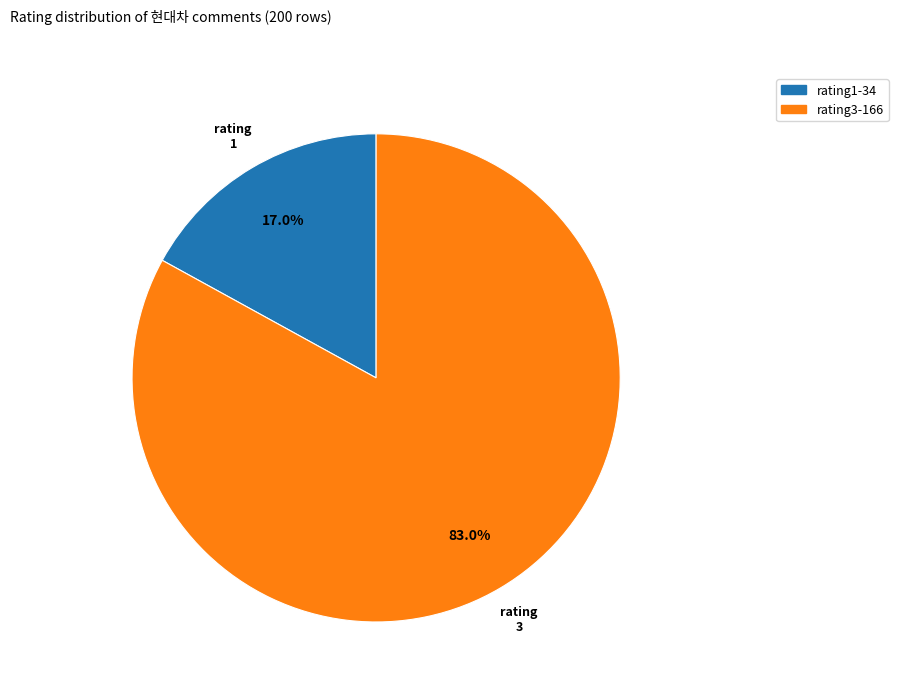

Does any single category account for the majority?

Yes